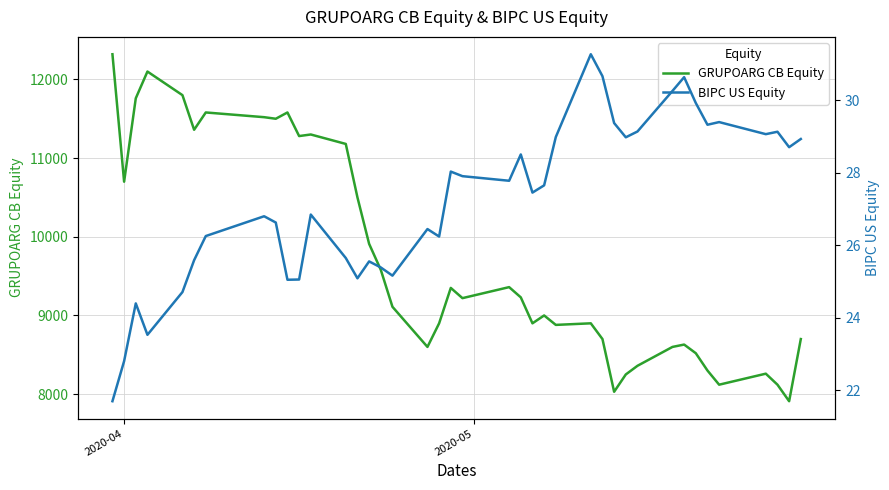

Rank the series by their average value, from lowest to highest.

BIPC US Equity, GRUPOARG CB Equity